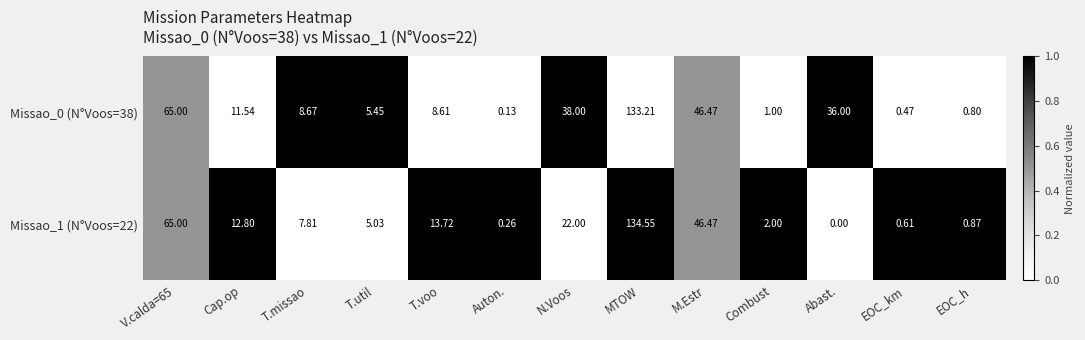

Is the value of Missao_1 (N°Voos=22) at MTOW greater than the value of Missao_0 (N°Voos=38) at Auton.?

Yes